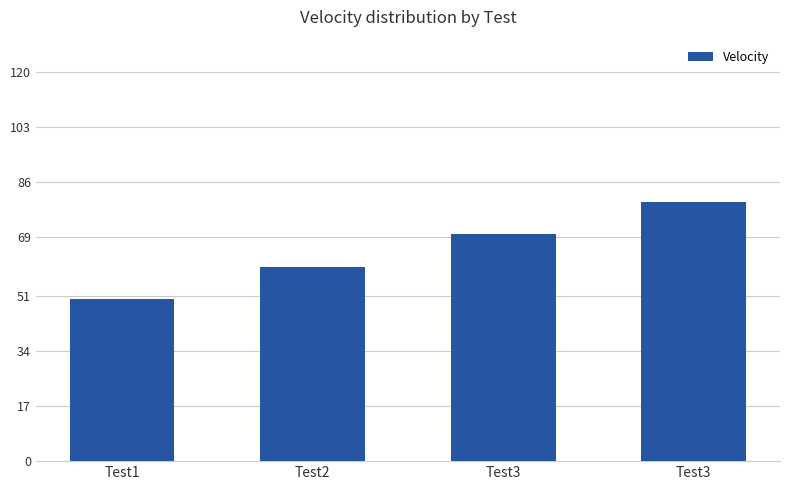

How many series are shown in this chart?

1